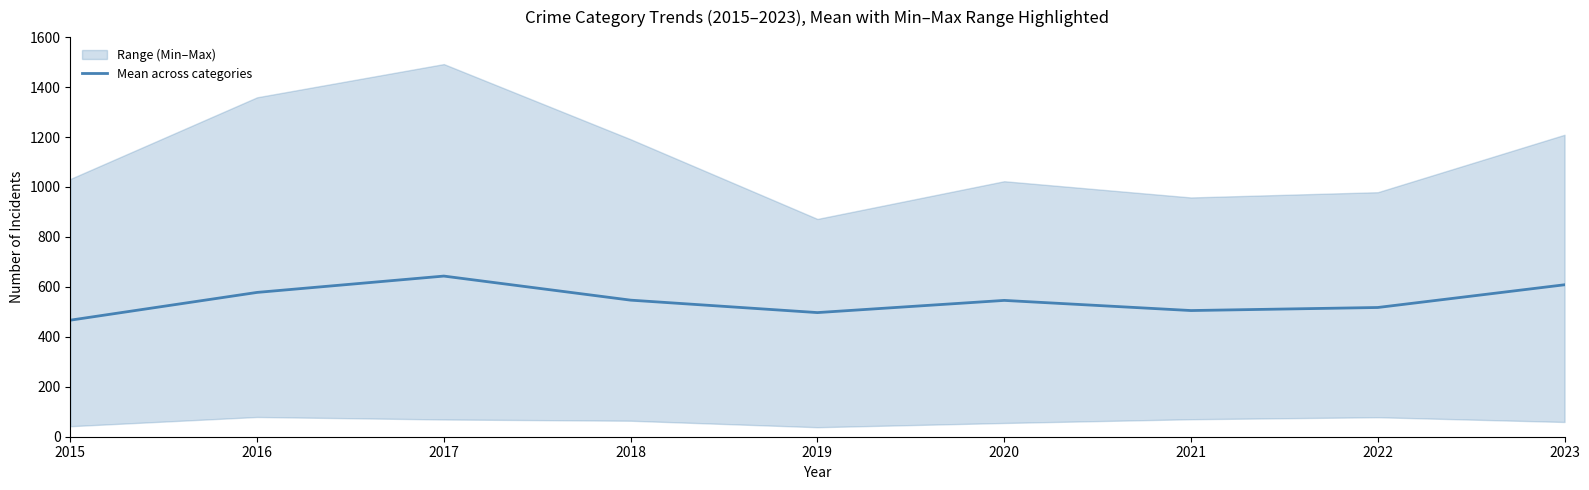

How many values are below 545?

4